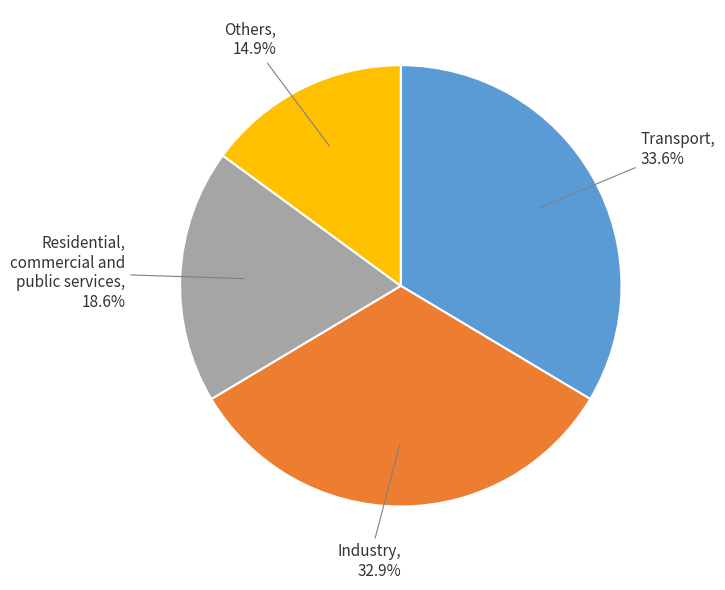

How many segments does this pie chart have?

4